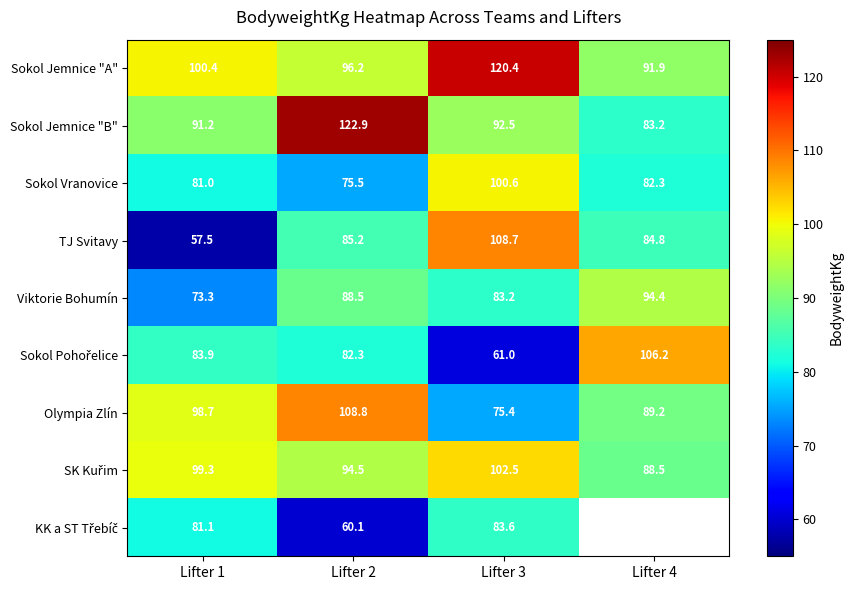

How many series are shown in this chart?

9